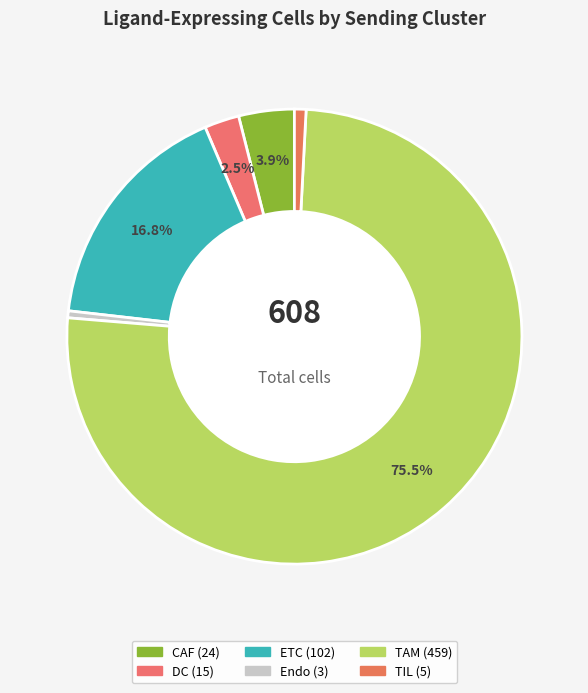

Is it true that CAF is 1% of the pie?

False